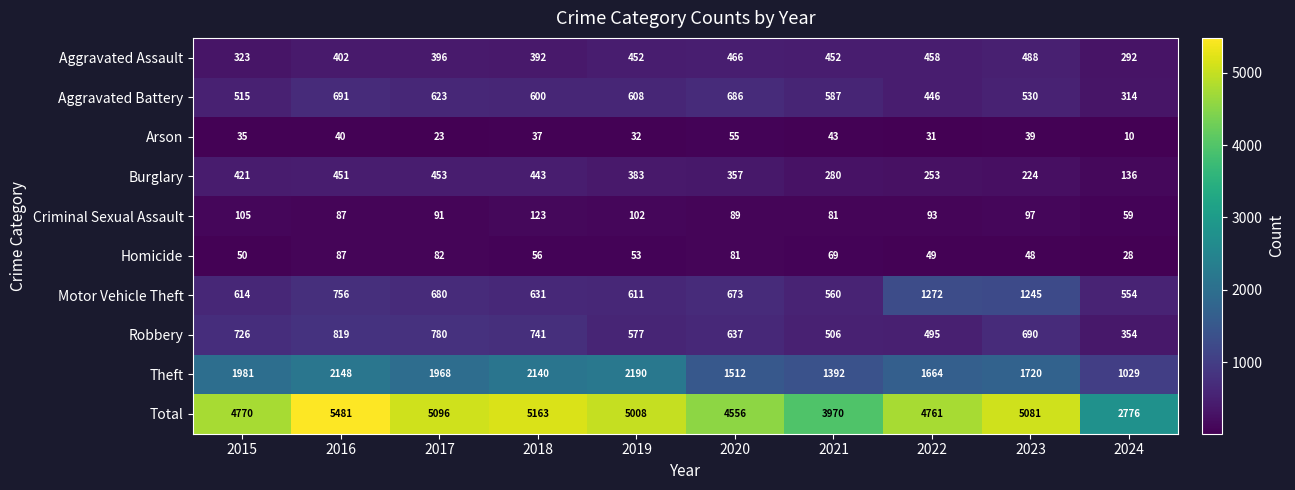

Between 2019 and 2021, which series saw the biggest shift?

Total